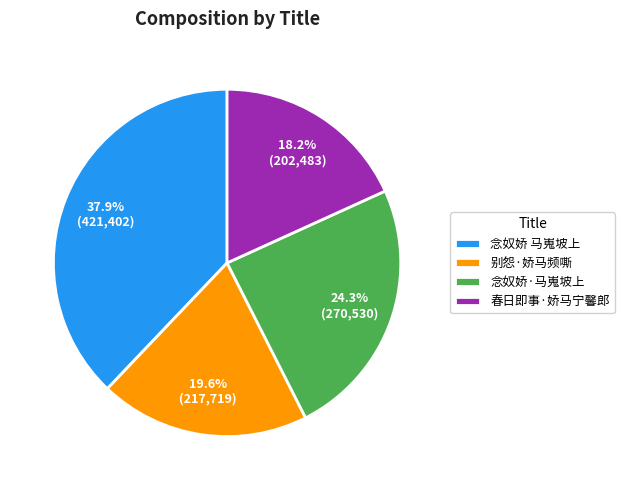

The 念奴娇·马嵬坡上 slice represents 24% of the pie. True or false?

True